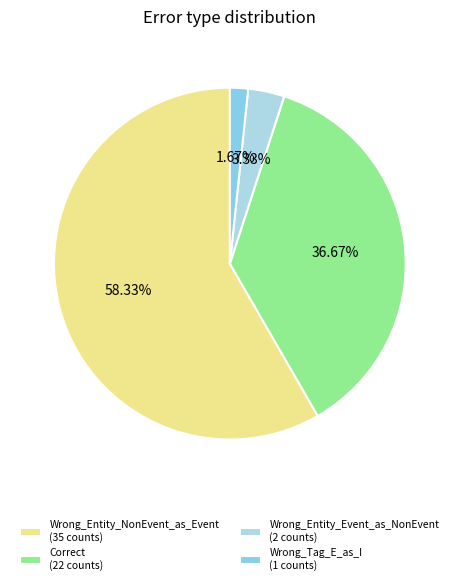

True or false: Wrong_Tag_E_as_I accounts for 2% of the total.

True